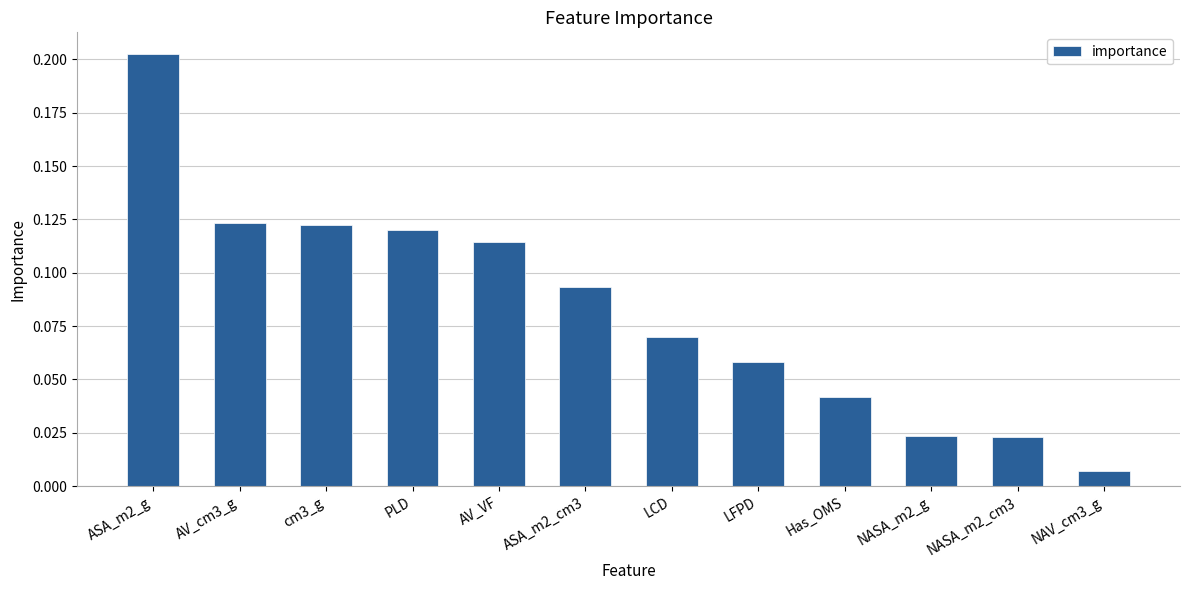

What is the sum of all values?

1.0